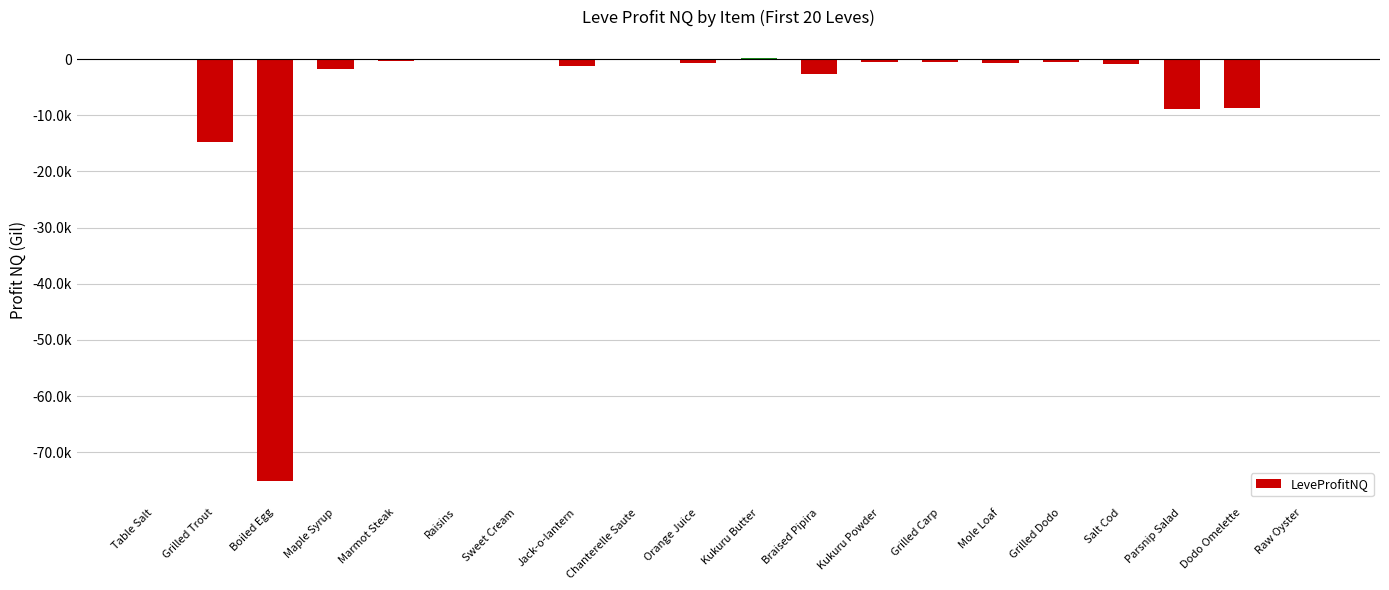

List the labels in order of value, smallest first.

Boiled Egg, Grilled Trout, Parsnip Salad, Dodo Omelette, Braised Pipira, Maple Syrup, Jack-o-lantern, Salt Cod, Orange Juice, Mole Loaf, Grilled Dodo, Kukuru Powder, Grilled Carp, Marmot Steak, Raisins, Chanterelle Saute, Sweet Cream, Table Salt, Raw Oyster, Kukuru Butter